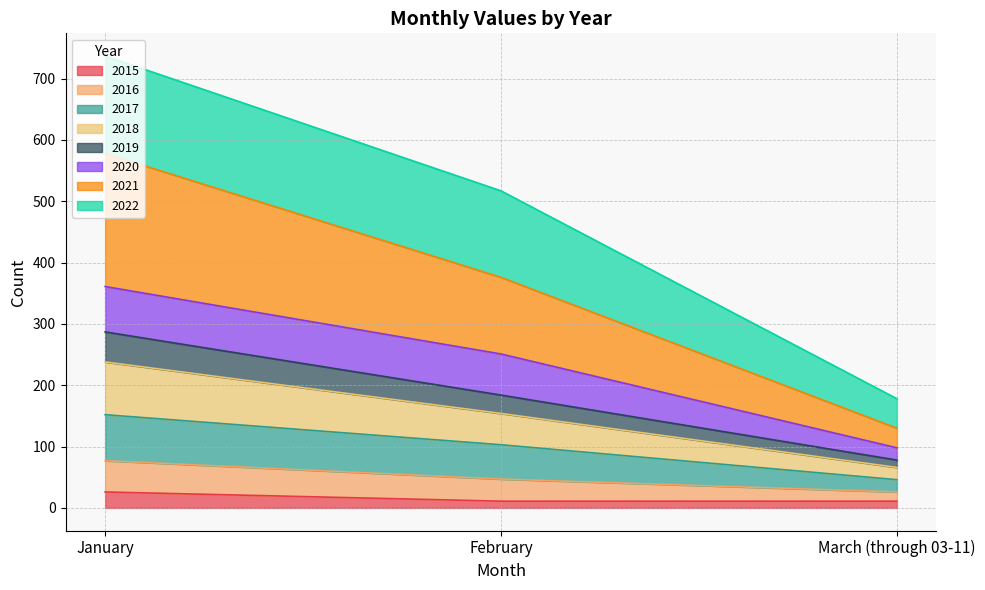

At which category is the sum across all series the highest?

January